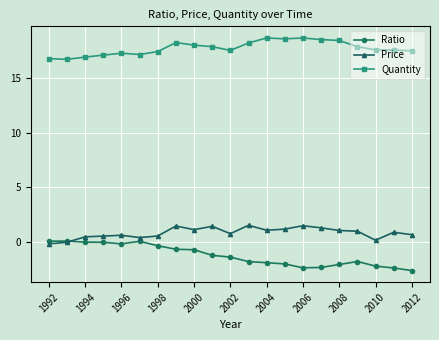

How many distinct data groups are displayed?

3